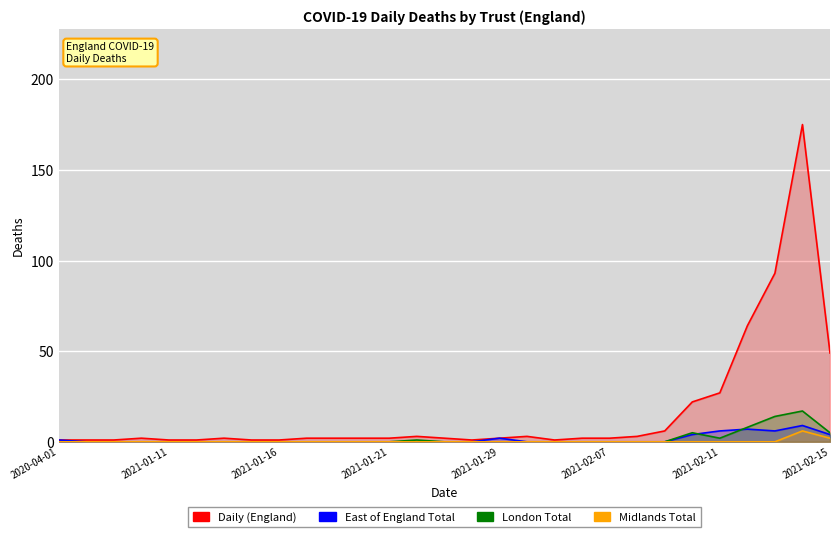

The value of East of England Total at 2021-02-15 is 6. True or false?

False